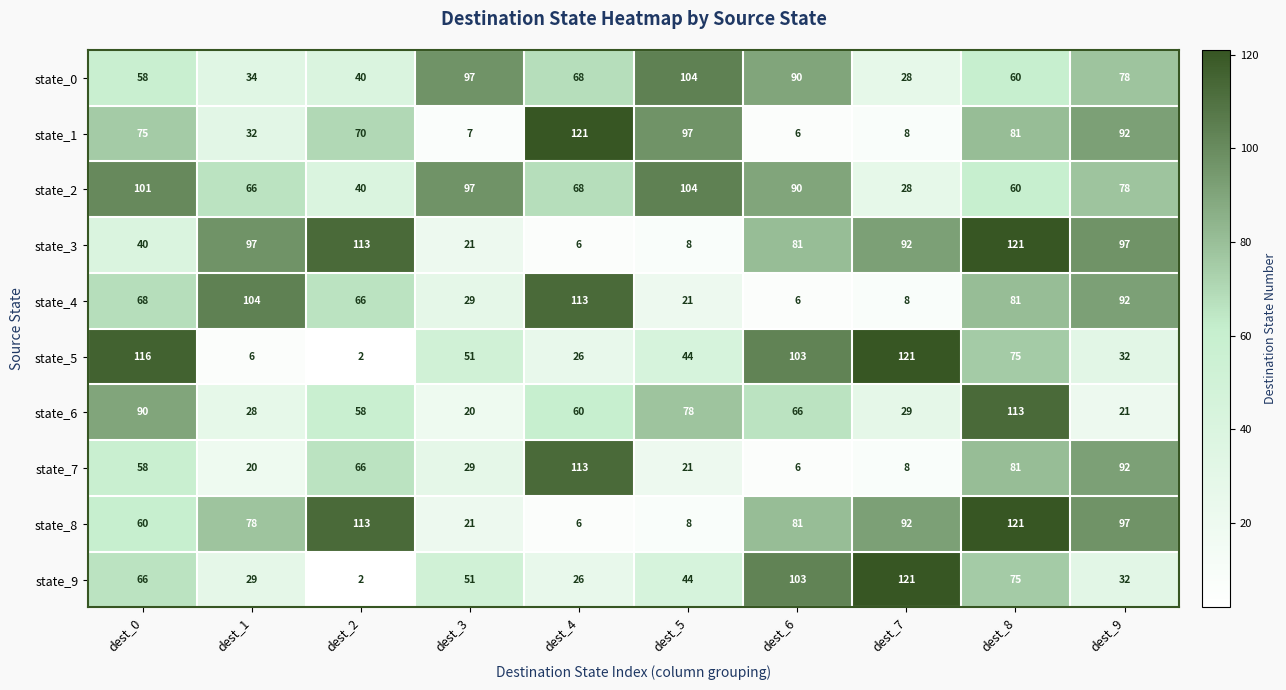

What is the highest value of the state_1 series?

121